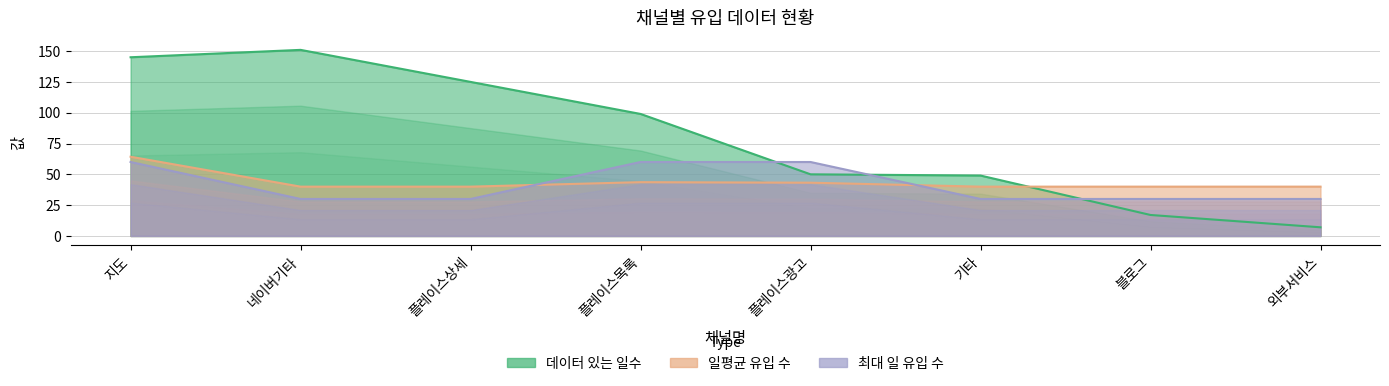

How many intersections are there between 데이터 있는 일수 and 최대 일 유입 수?

3